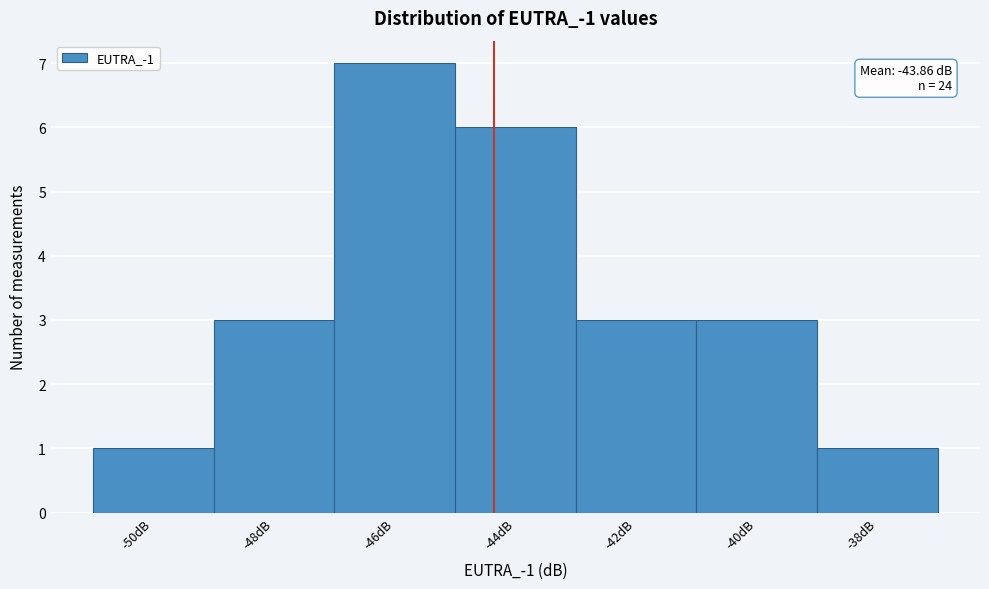

Reading left to right, what are all the values shown in this chart?

1	3	7	6	3	3	1